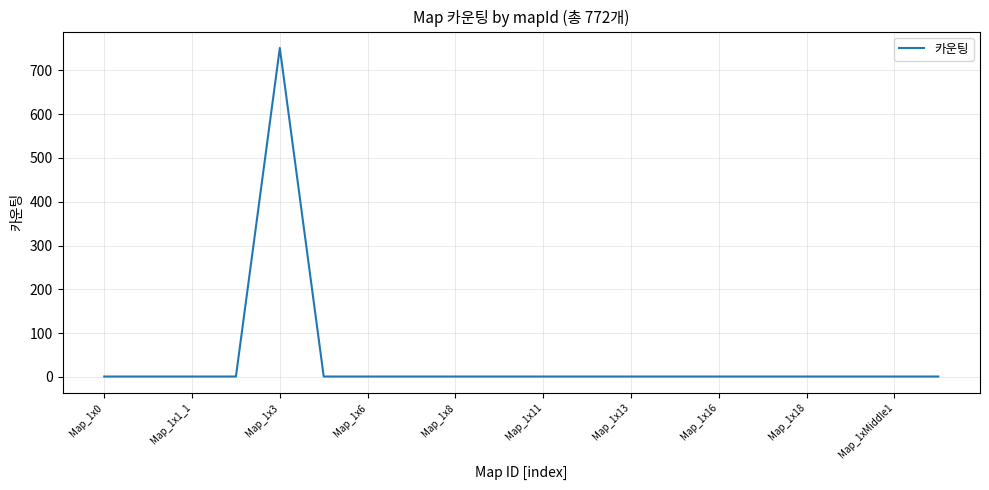

What is the difference between the maximum and minimum values?

750